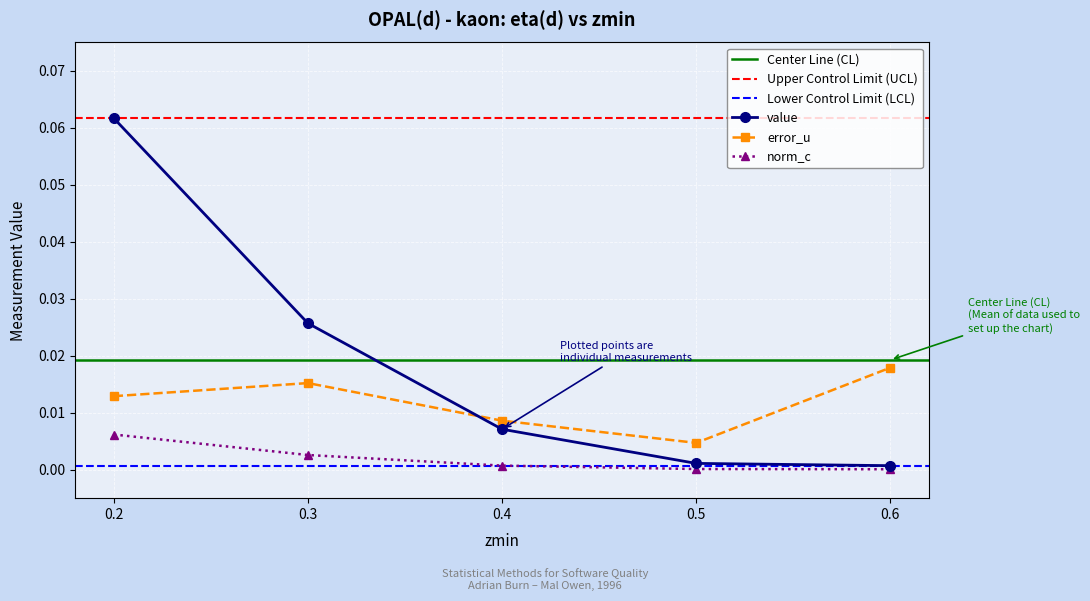

At 0.5, list the series in order from smallest to largest.

norm_c, value, error_u